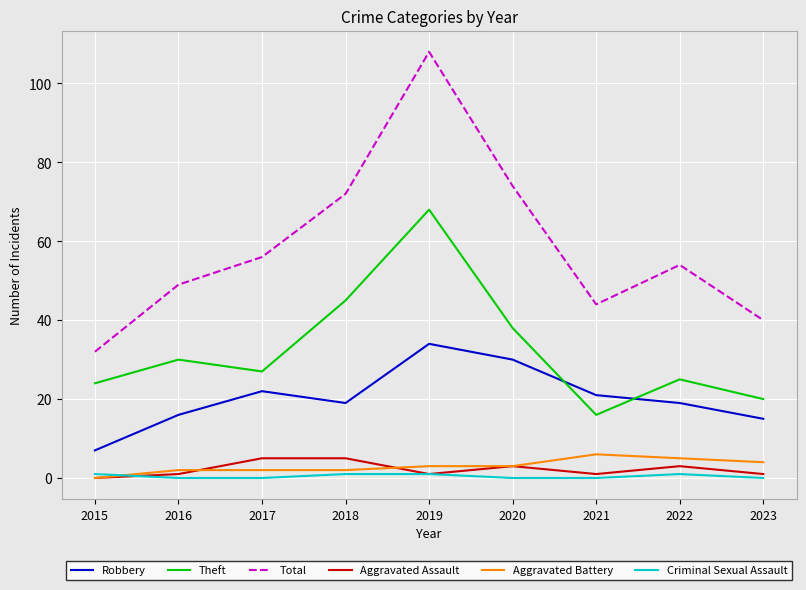

Between 2015 and 2018, which series saw the biggest shift?

Total